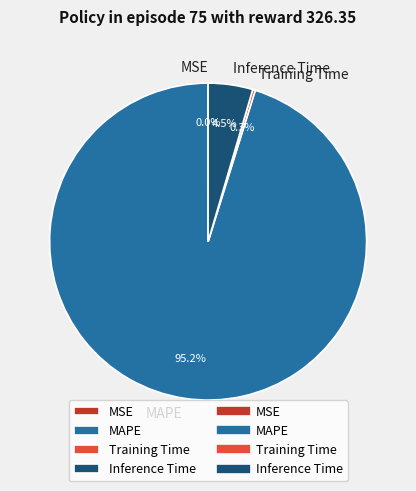

To the nearest percent, what is the difference between the largest and smallest slice percentages?

95%